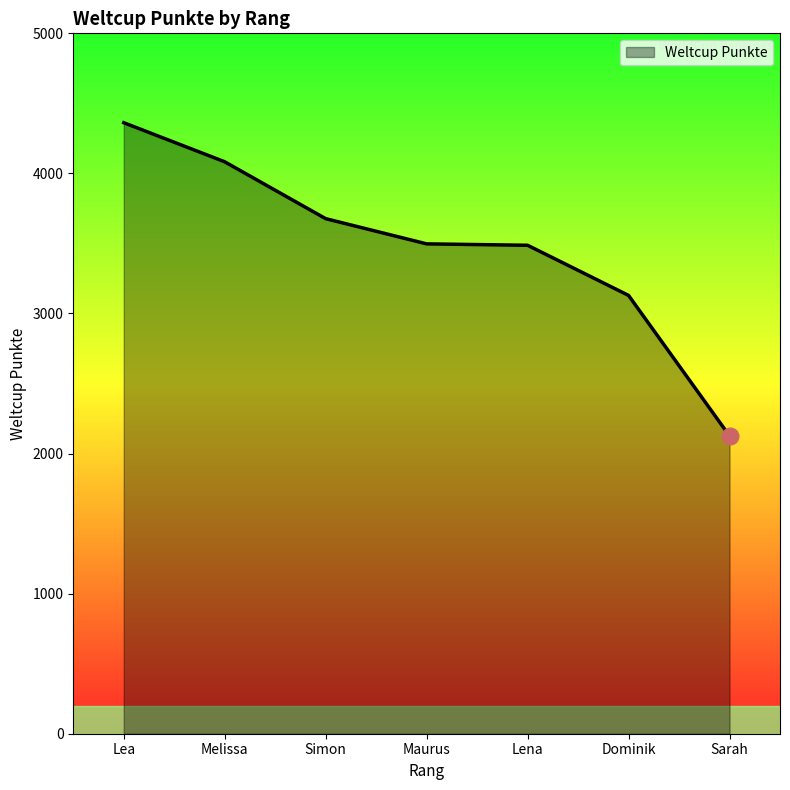

What position from the left is Sarah?

7